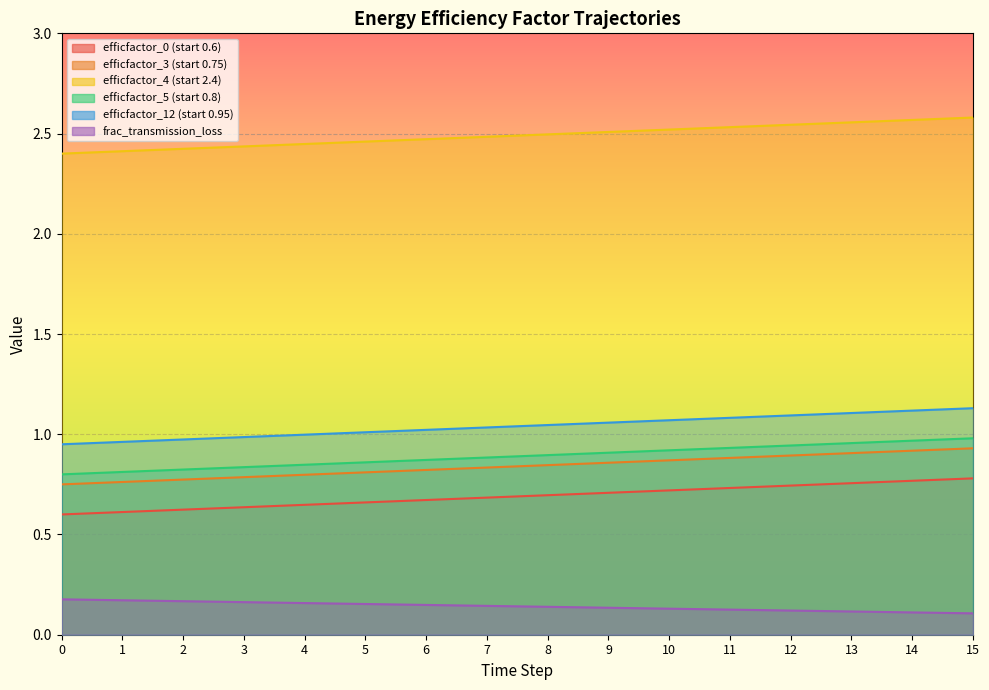

Which has a higher value, 0 or 5?

5